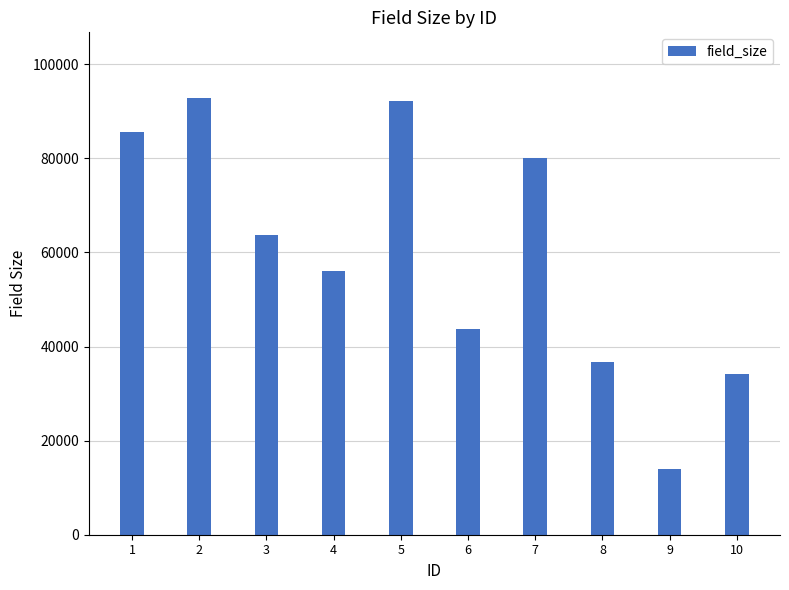

What is the change in value from 2 to 6?

-49052